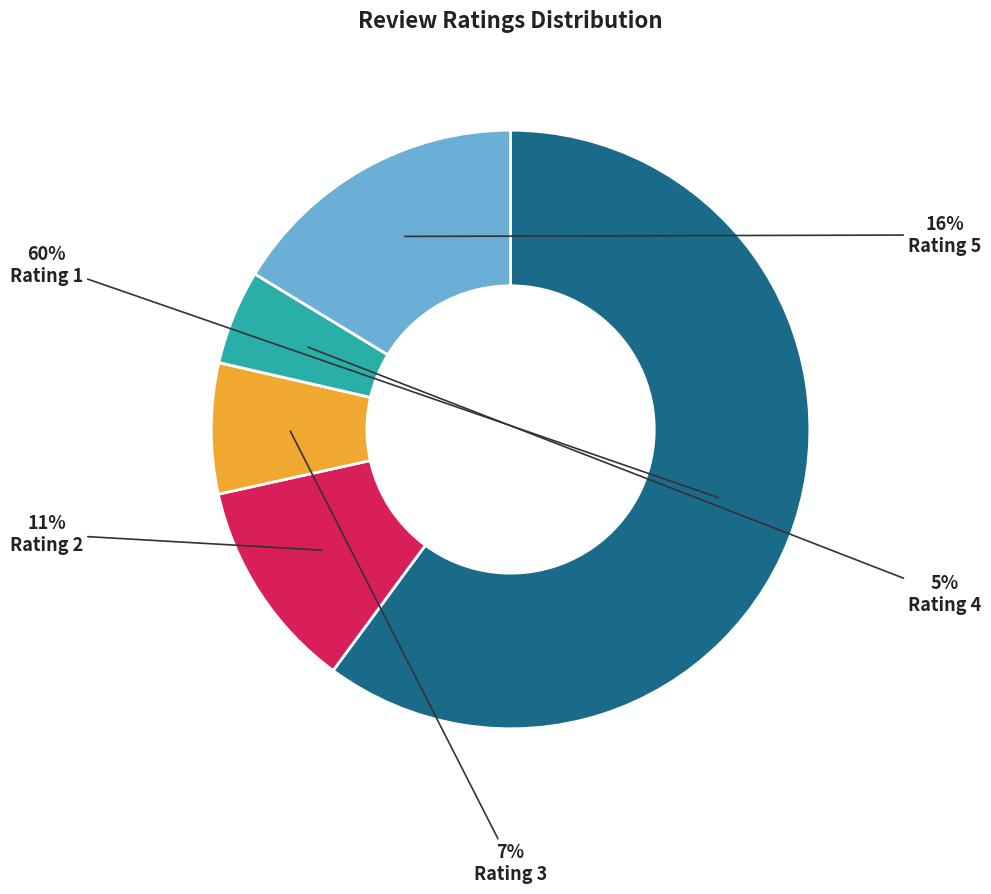

To the nearest percent, what is the average slice percentage?

20%